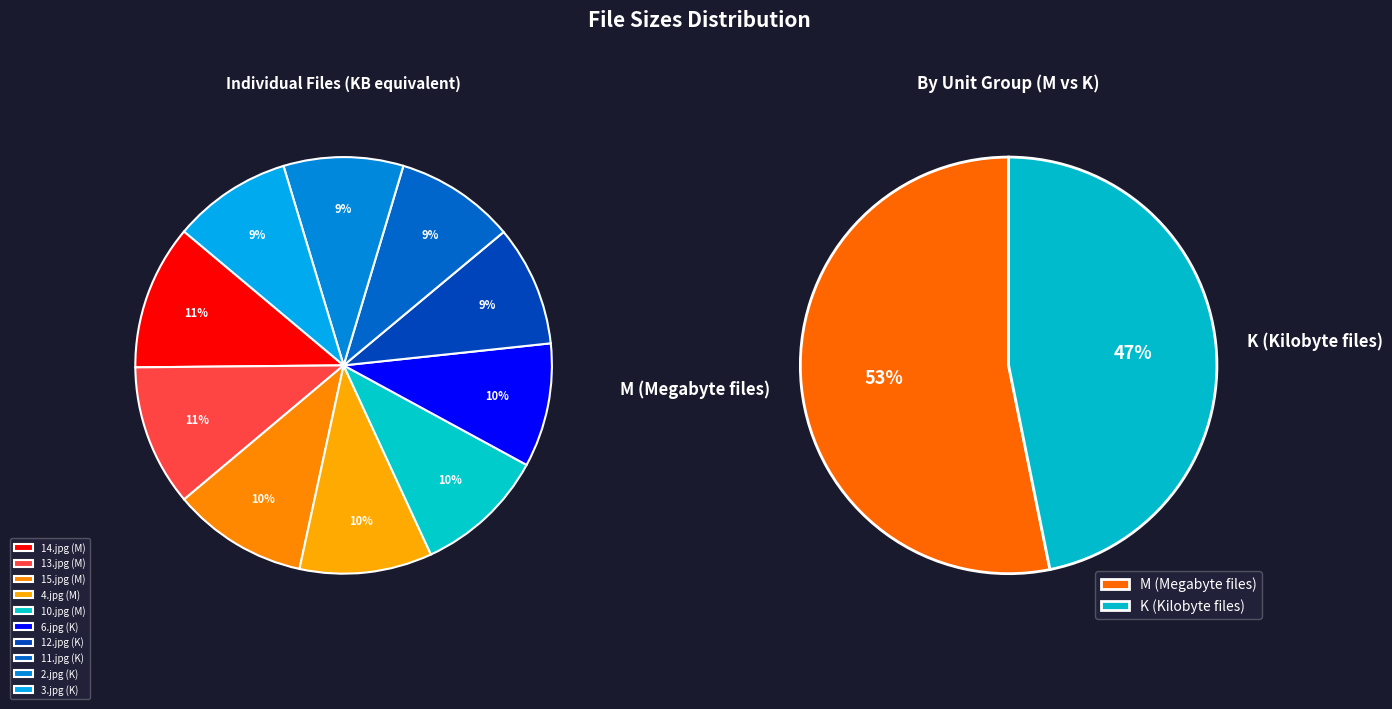

Does M (13.jpg) account for over 50% of the chart?

No